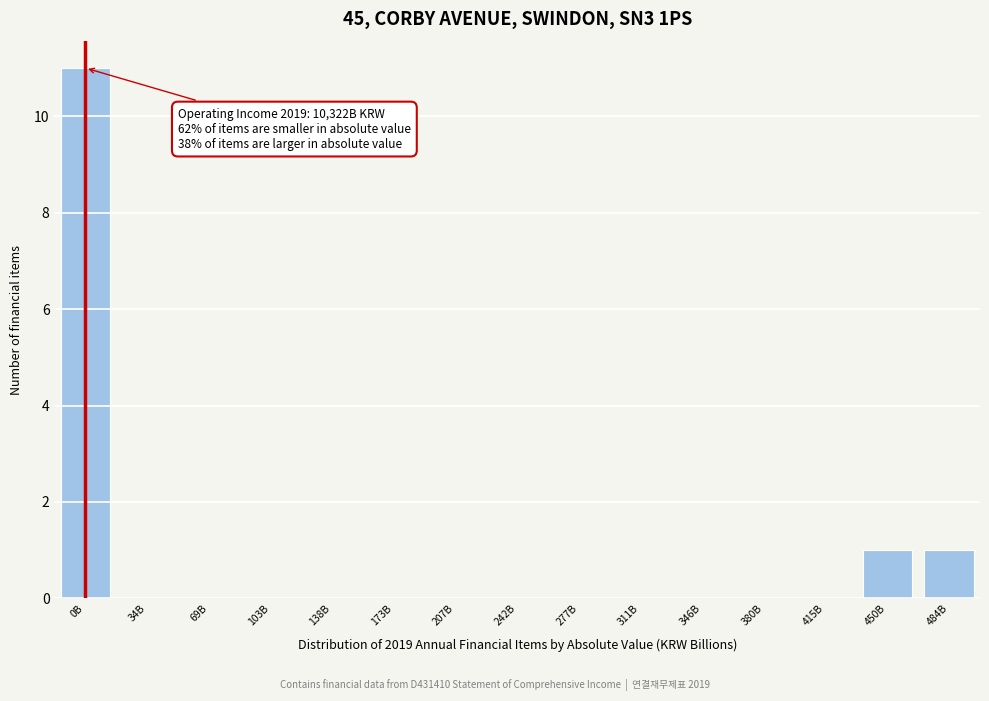

Reading left to right, transcribe all the data shown in this chart.

0B=11	34B=0	69B=0	103B=0	138B=0	173B=0	207B=0	242B=0	277B=0	311B=0	346B=0	380B=0	415B=0	450B=1	484B=1